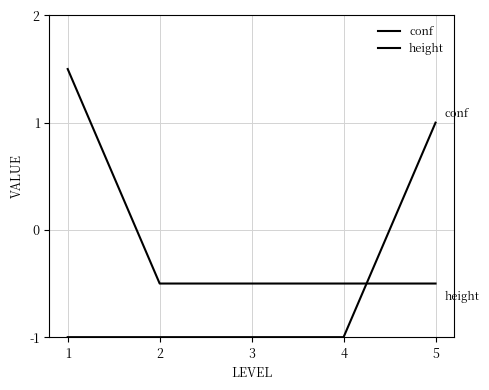

Does the chart display data point markers on the line(s)?

No